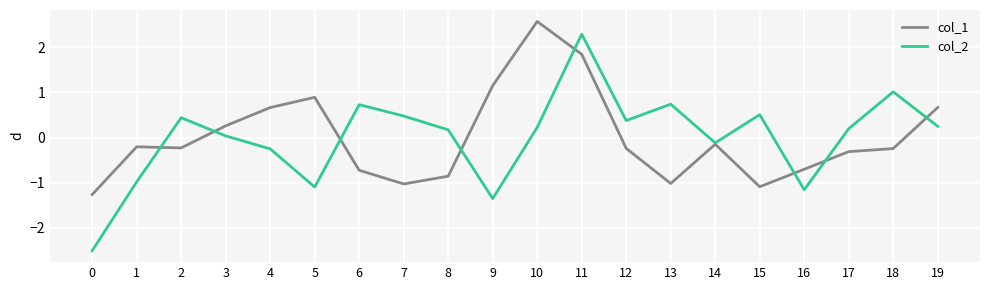

Which label corresponds to the largest value in the chart?

10